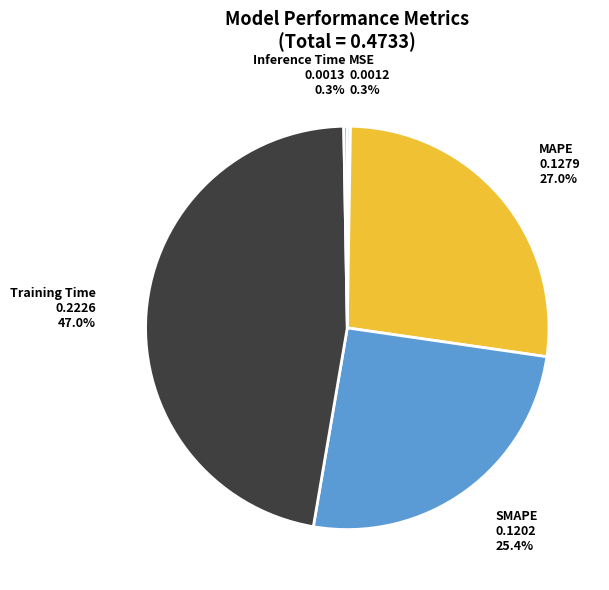

Which category has the biggest portion of the pie?

Training Time